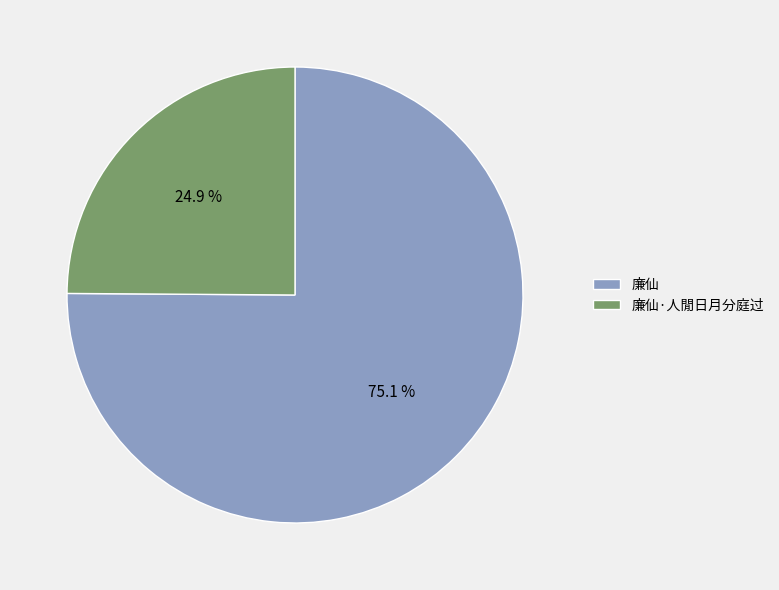

Is it true that 廉仙 is 67% of the pie?

False